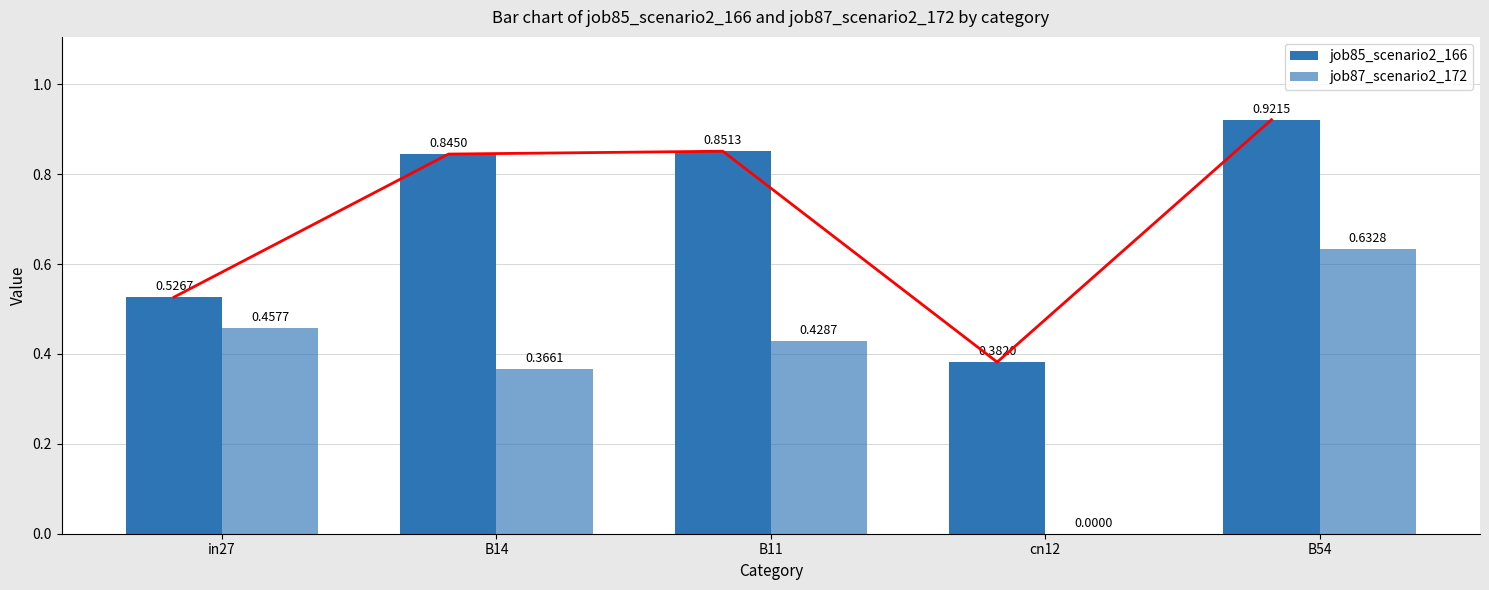

What is the maximum value shown in the chart?

0.9